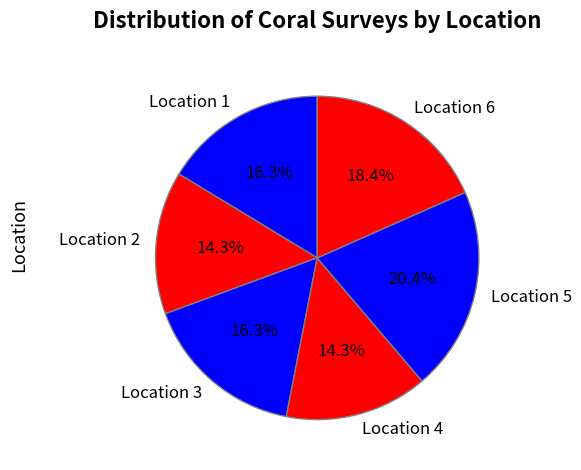

Combined, what portion of the pie is Location 5 and Location 3?

36.7%